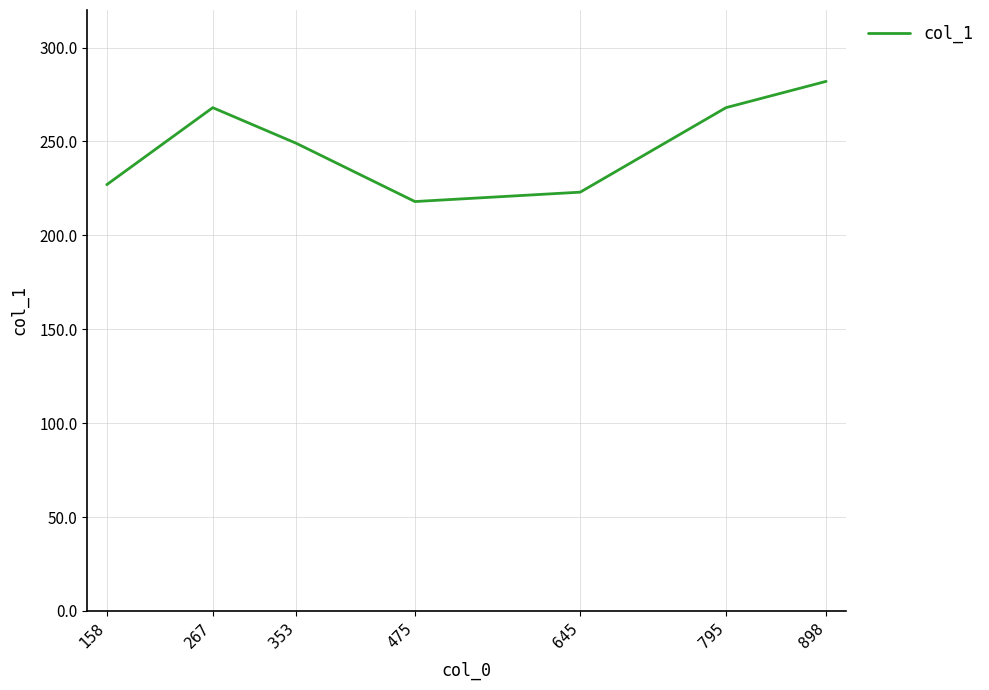

The value at 898 is 130. True or false?

False